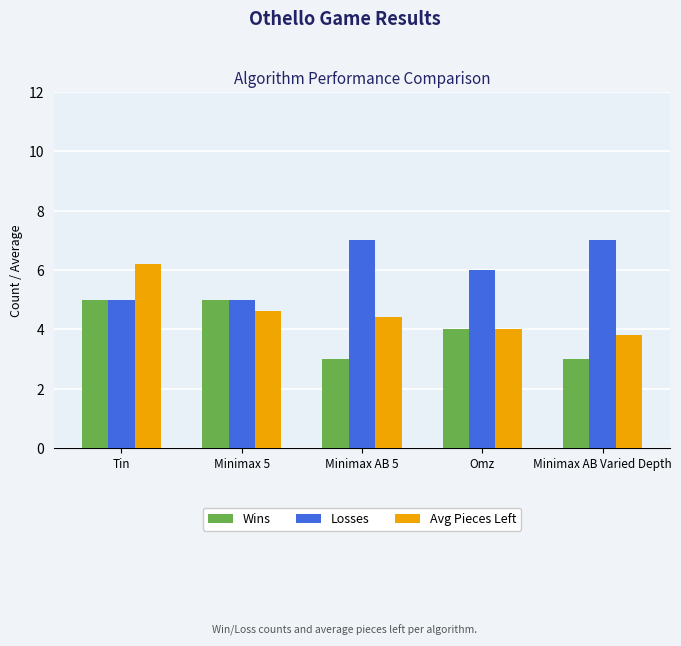

How many groups of bars are there?

5